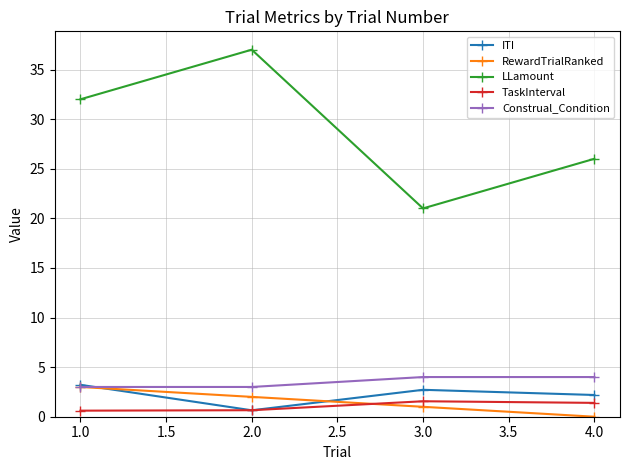

True or false: RewardTrialRanked and LLamount cross at least once.

False